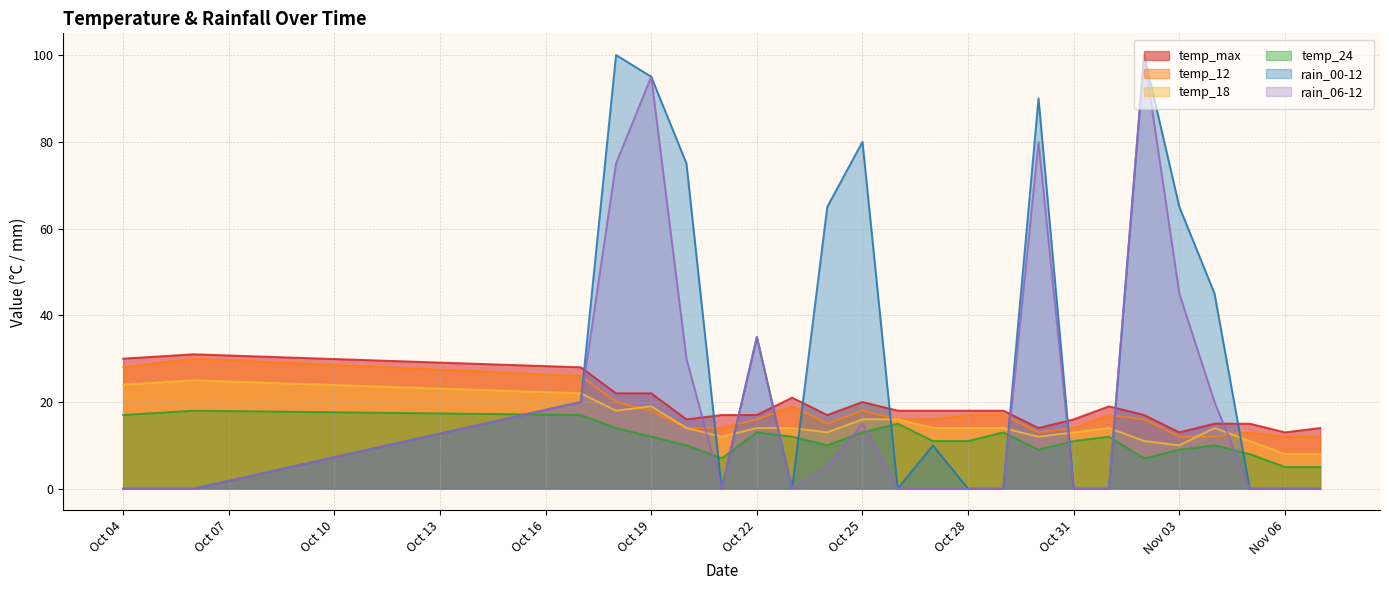

True or false: temp_24 and temp_18 intersect in this chart.

False